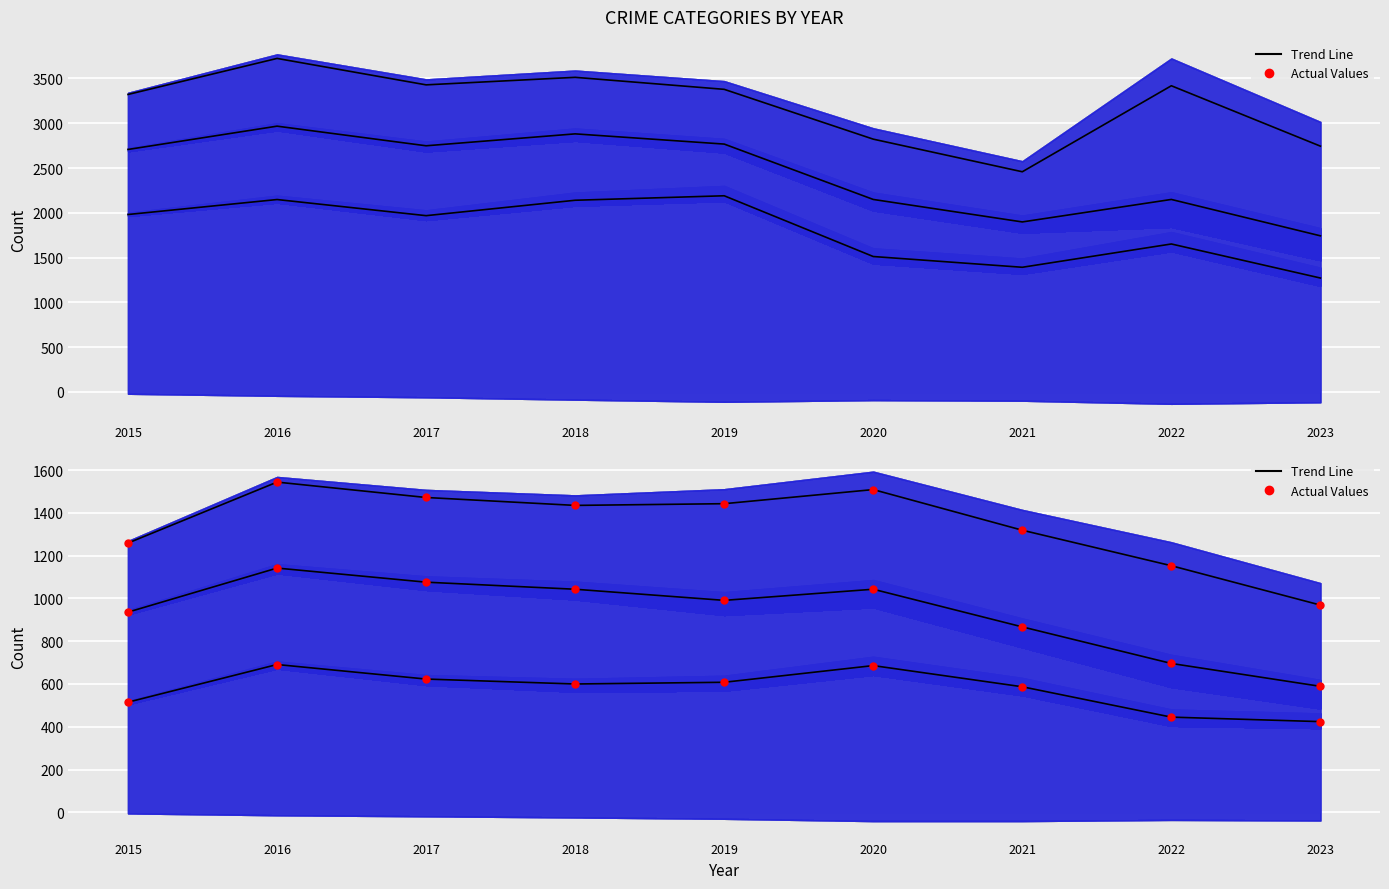

What is the total value across all series at 2017?

4900